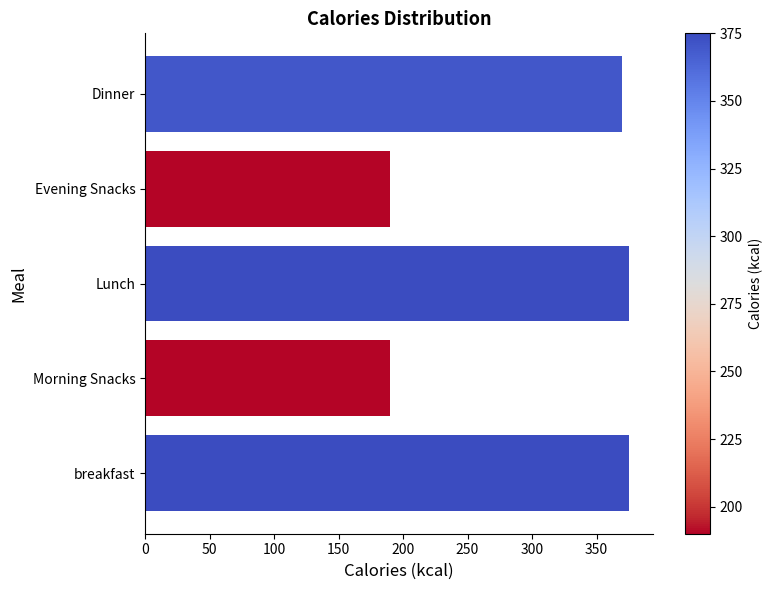

What is the sum of all values?

1500